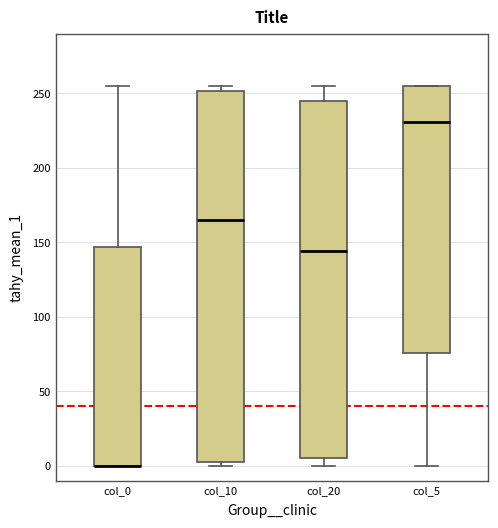

Reading left to right, read every box against the y-axis: the position of its median line, the range the box covers, and the ends of its whiskers. The values are not printed on the chart, so give them approximately, as read against the axis.

col_0: median 0 (drawn on the box's lower edge), box 0 to 145, whiskers 0 to 255
col_10: median 165, box 5 to 250, whiskers 0 to 255
col_20: median 145, box 5 to 245, whiskers 0 to 255
col_5: median 230, box 75 to 255, whiskers 0 to 255